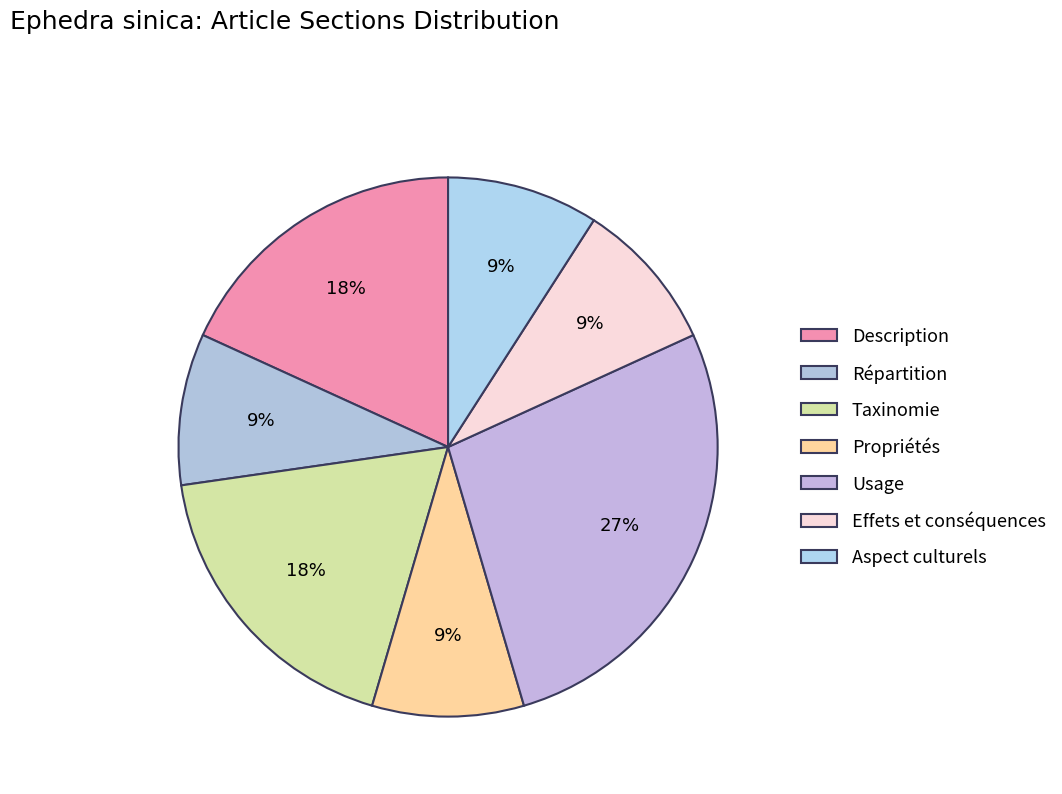

Which slice is the smallest?

Répartition